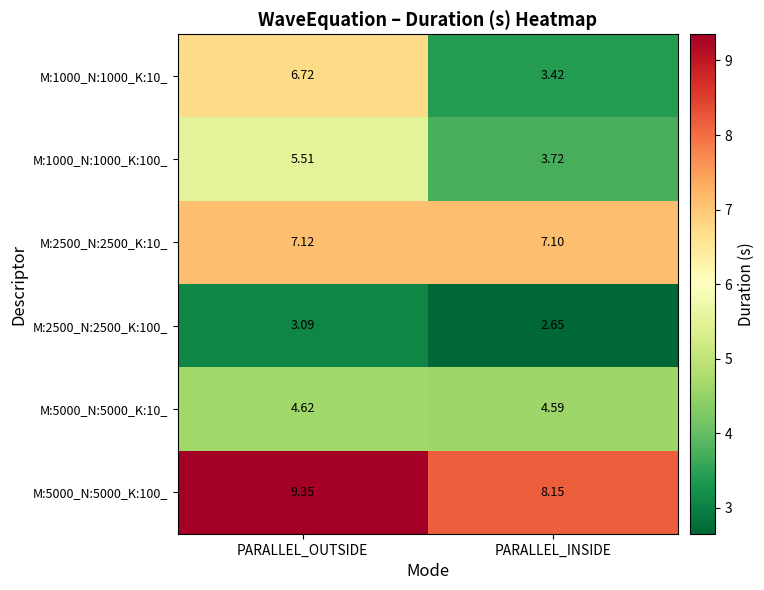

At which category does the chart reach its peak across all series?

PARALLEL_OUTSIDE